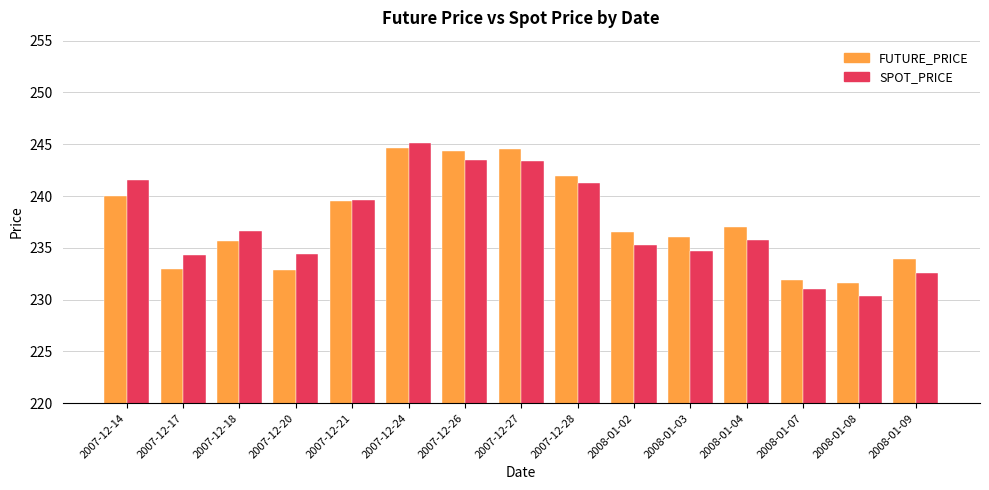

How many data points in SPOT_PRICE are less than 235?

6